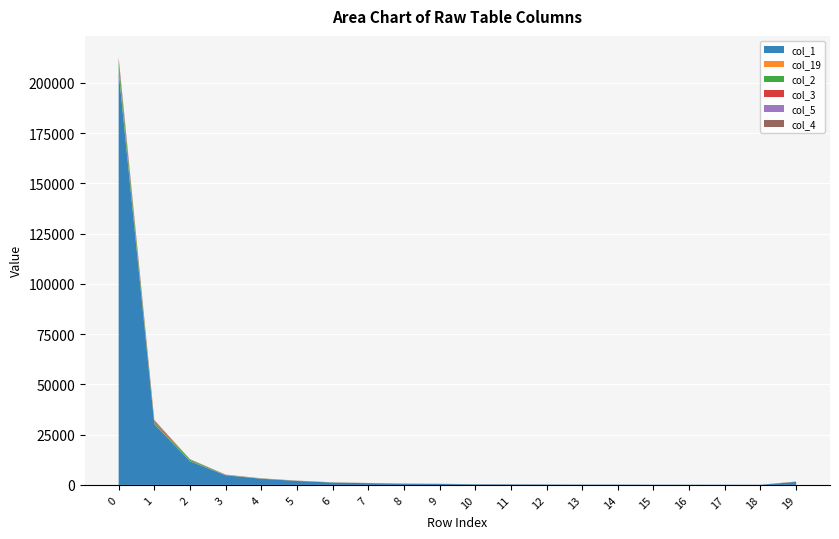

Reading left to right, list all the values displayed in this chart.

col_1: 205546	30295	11789	4790	3070	1970	1164	861	588	465	306	265	215	168	164	112	104	113	70	1516
col_19: 777	142	85	52	42	41	31	32	28	21	27	16	13	17	9	6	10	6	7	67
col_2: 4038	875	681	128	83	50	42	21	16	34	6	7	3	4	3	1	4	4	8	38
col_3: 1097	632	108	62	39	26	18	15	12	25	5	5	3	4	3	0	1	2	1	45
col_5: 686	141	48	71	21	18	12	19	8	12	5	4	2	0	4	1	3	0	0	10
col_4: 547	197	86	42	26	35	17	16	9	13	3	2	3	1	2	5	4	1	4	9